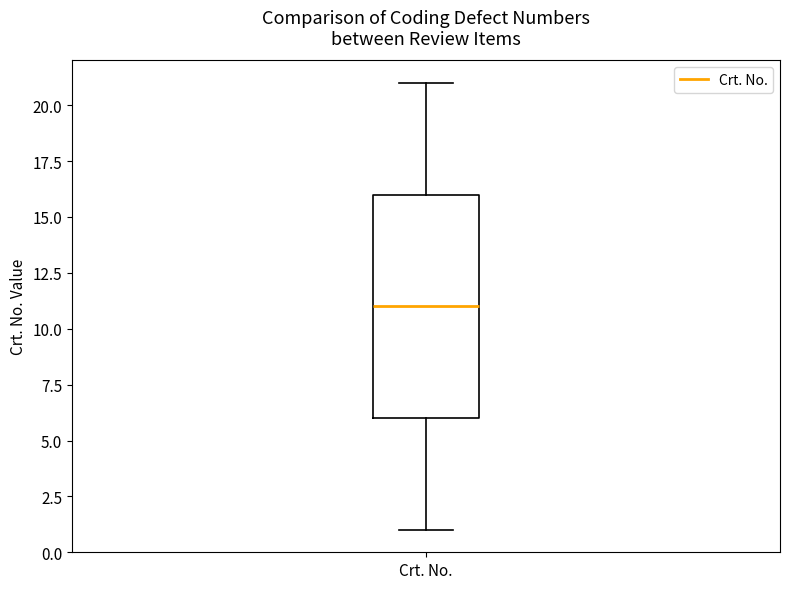

Where does the upper whisker of the box for Crt. No. end on the y-axis? The values are not printed on the chart, so give them approximately, as read against the axis.

21